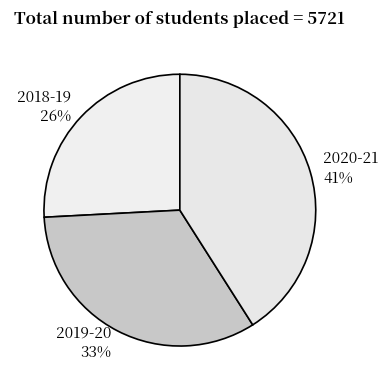

What percentage is the 2019-20 slice, to the nearest percent?

33%